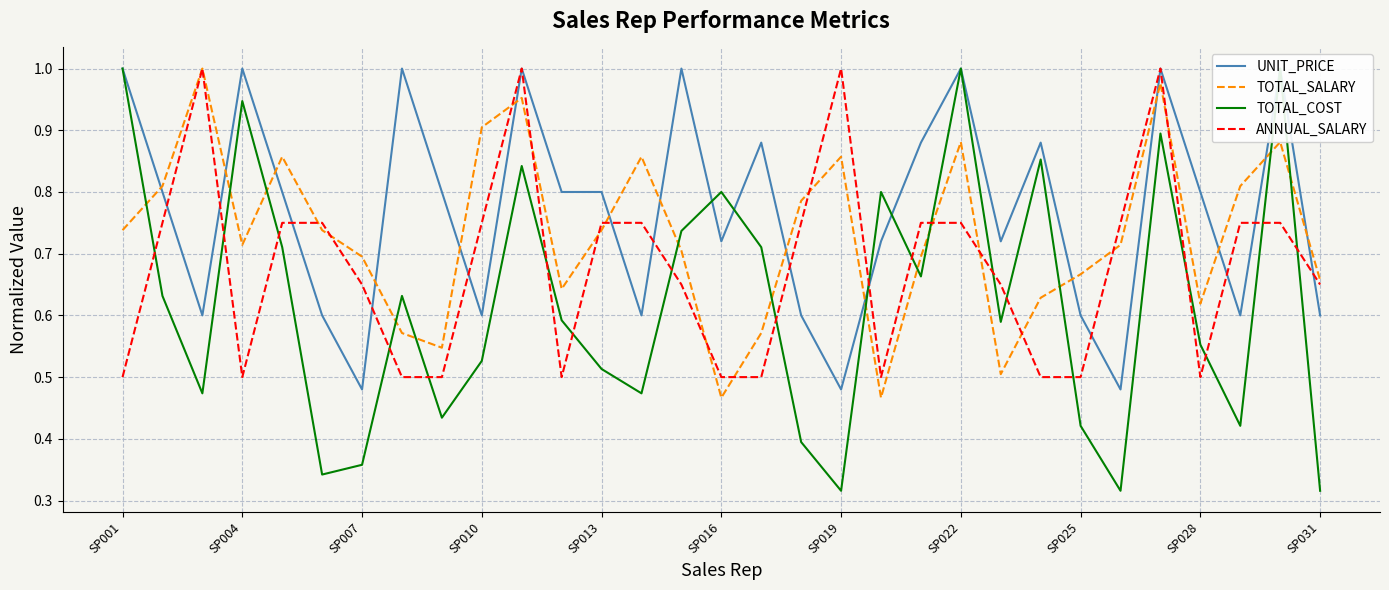

True or false: ANNUAL_SALARY has a value of 0.5 at SP025.

True